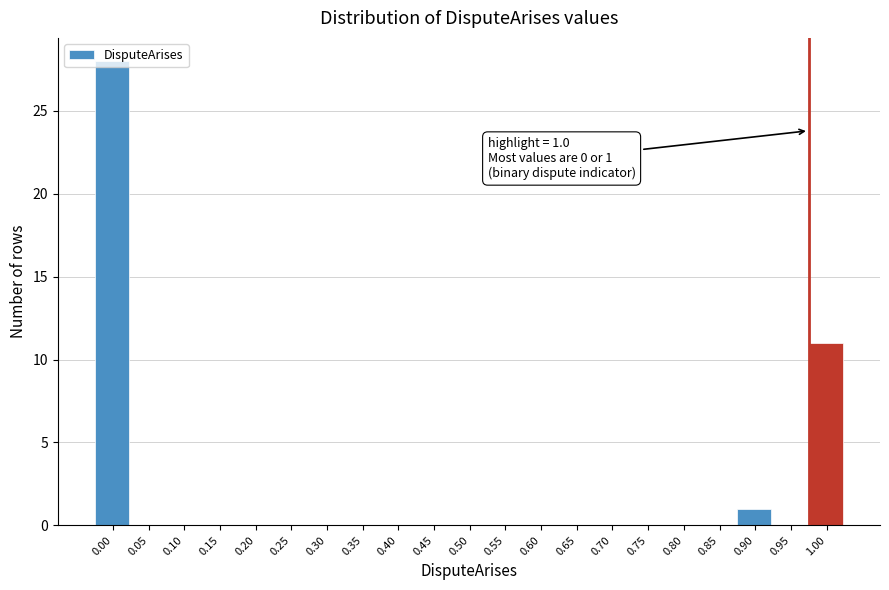

True or false: the data shows -13 at 0.60.

False